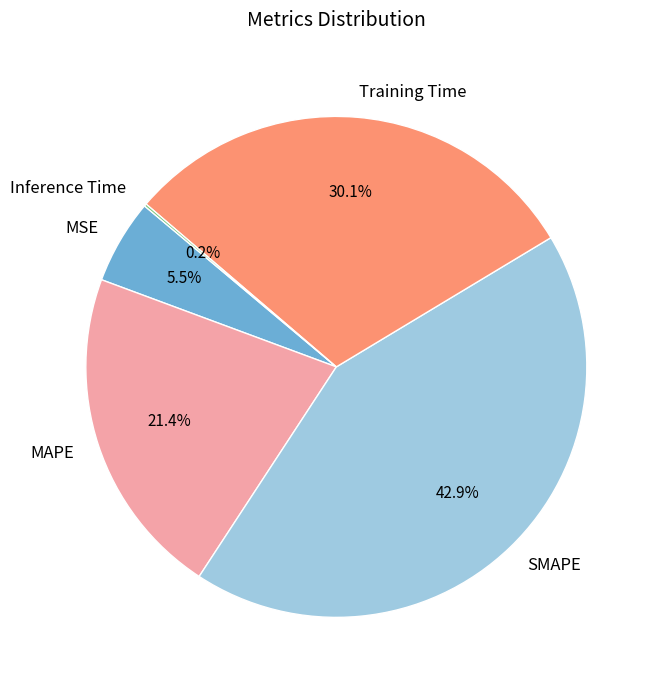

Which category has the biggest portion of the pie?

SMAPE